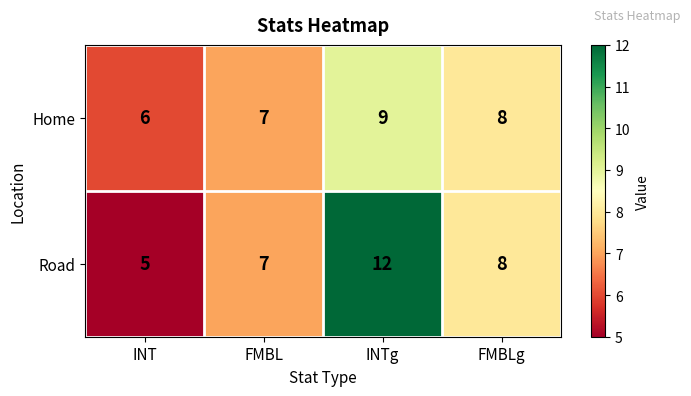

List the labels in order of Home value, smallest first.

INT, FMBL, FMBLg, INTg